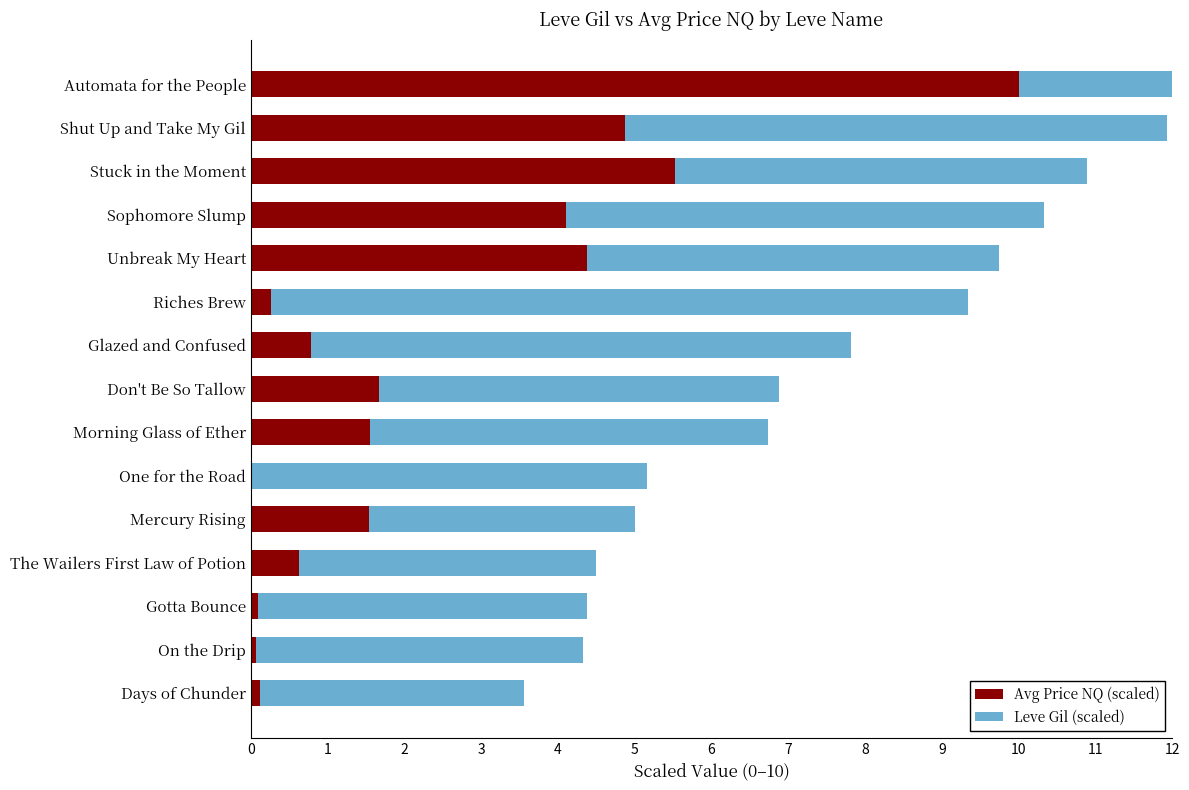

Rank the series at Glazed and Confused from highest to lowest value.

Leve Gil (scaled), Avg Price NQ (scaled)